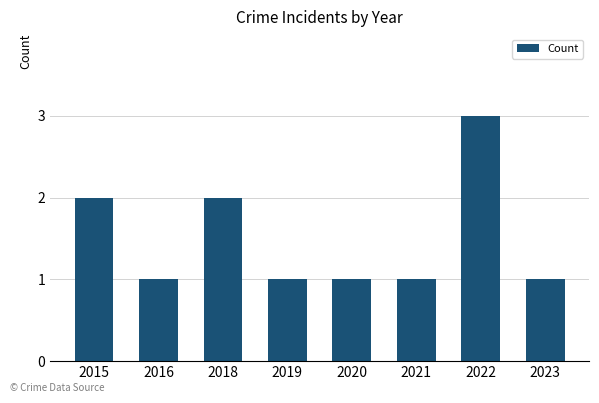

What is the approximate value at 2022?

3